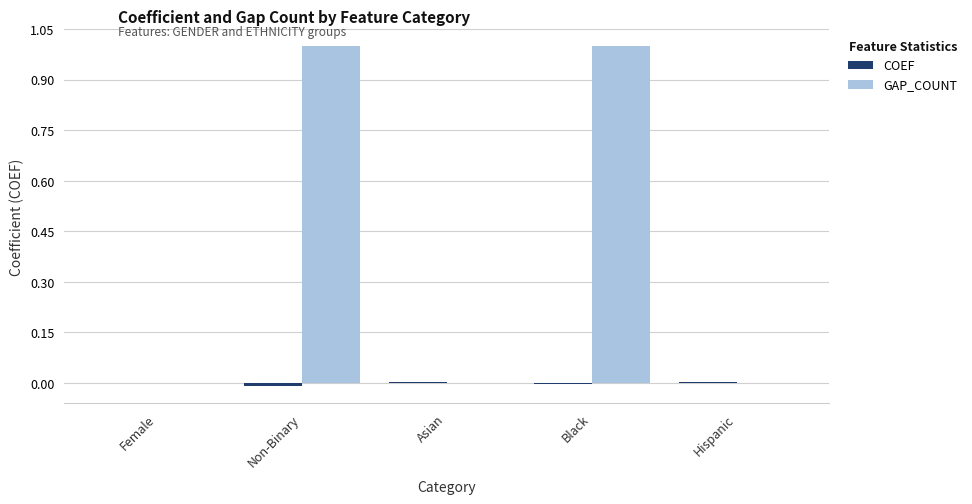

Which series has the largest total across all categories?

GAP_COUNT